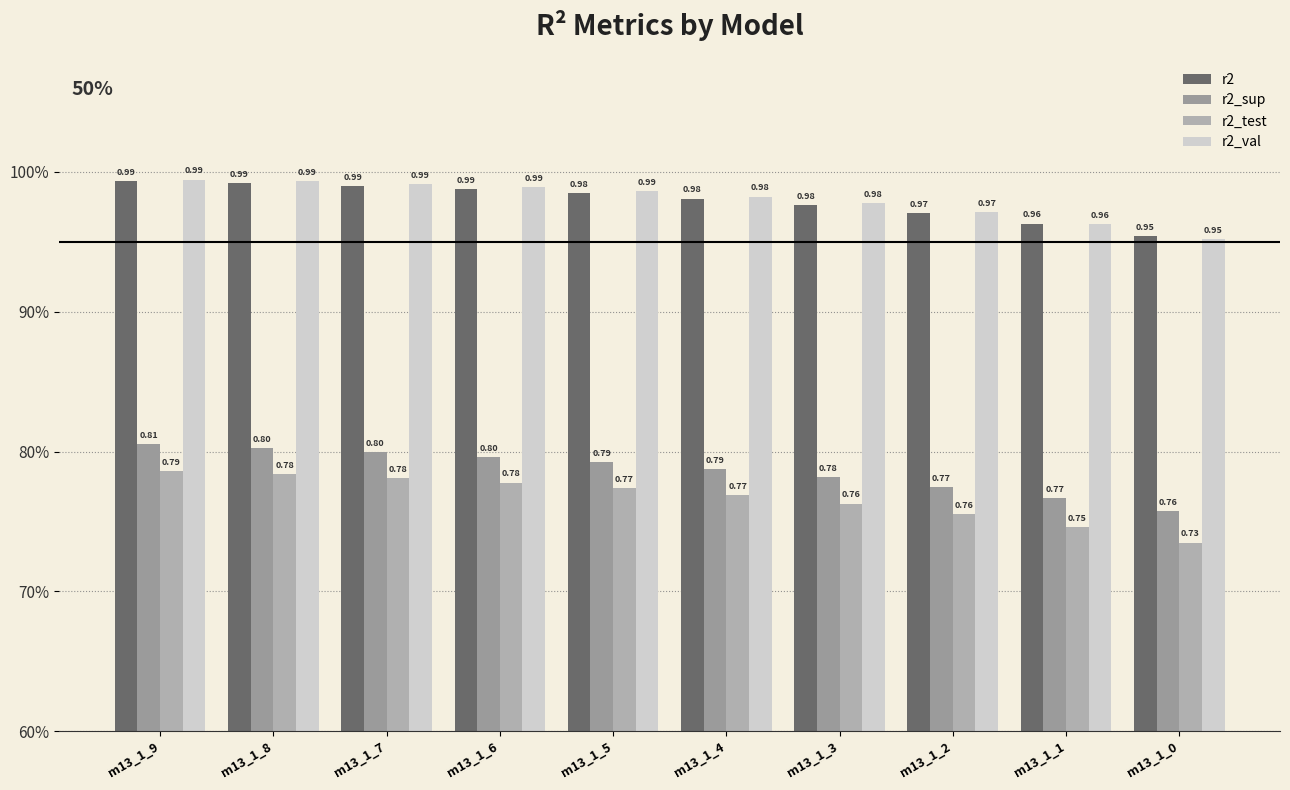

Does the chart contain stacked bars?

No